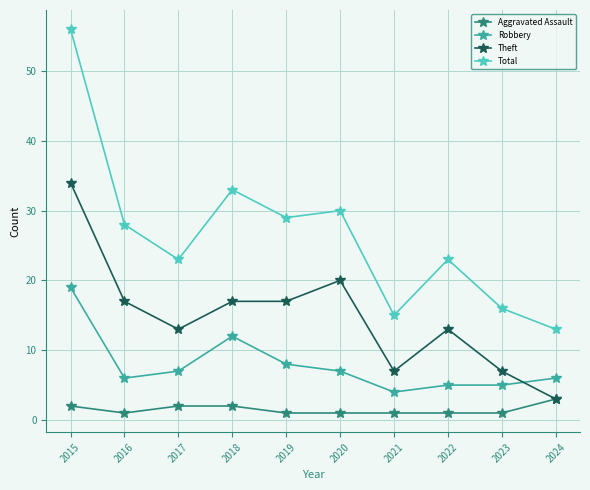

Rank the series by their maximum value, from highest to lowest.

Total, Theft, Robbery, Aggravated Assault